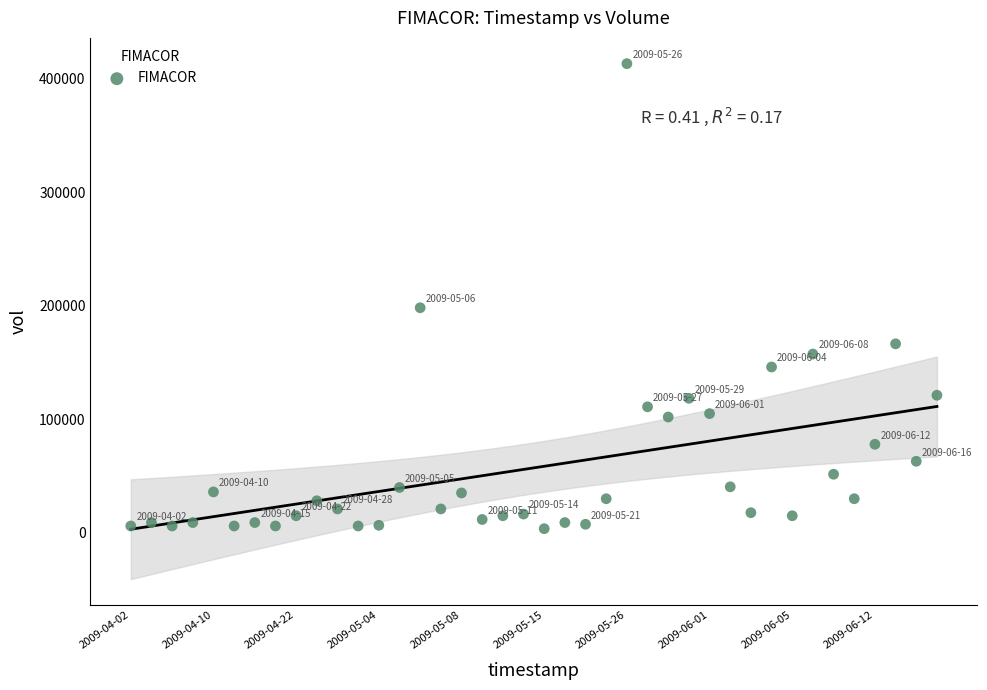

What Y value in the scatter plot is closest to 208500?

198300